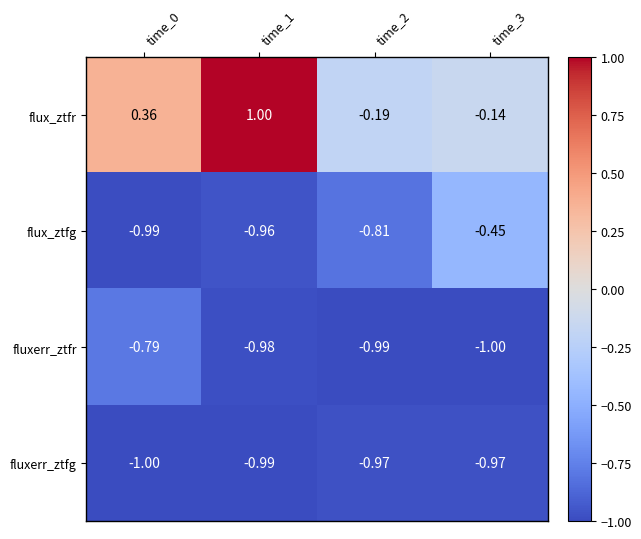

Between time_0 and time_1, which series saw the biggest shift?

flux_ztfr